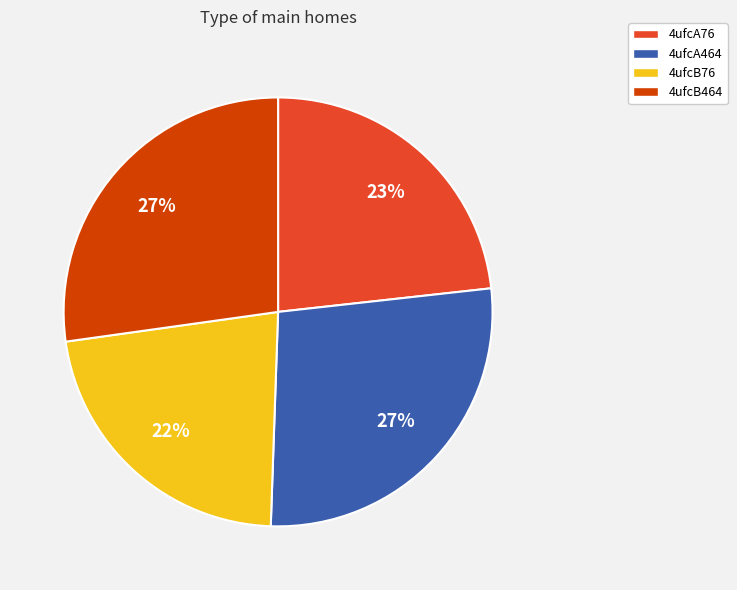

Does 4ufcA76 represent more than half of the total?

No